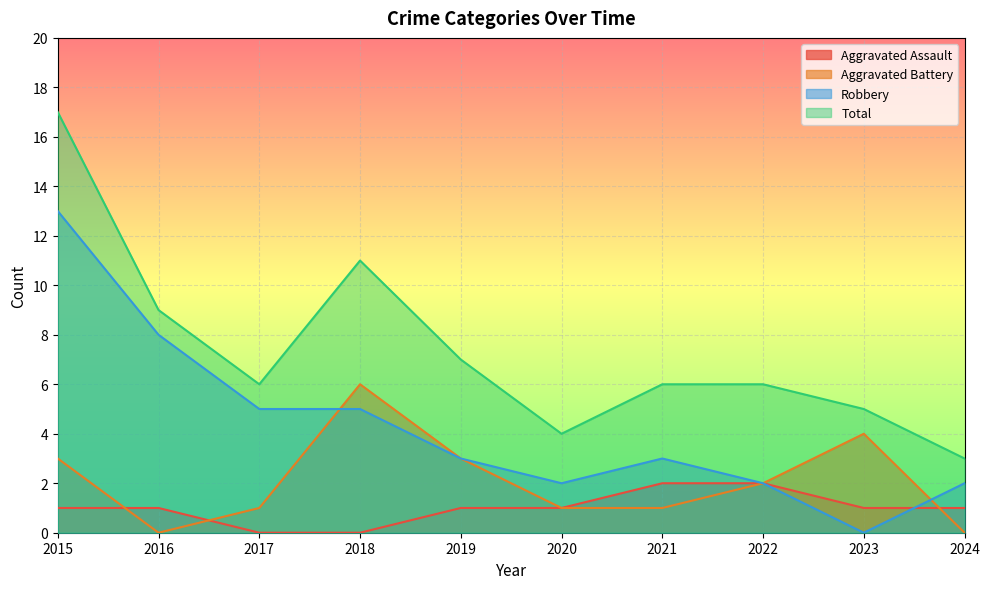

Rank the categories by Aggravated Assault value from lowest to highest.

2017, 2018, 2015, 2016, 2019, 2020, 2023, 2024, 2021, 2022